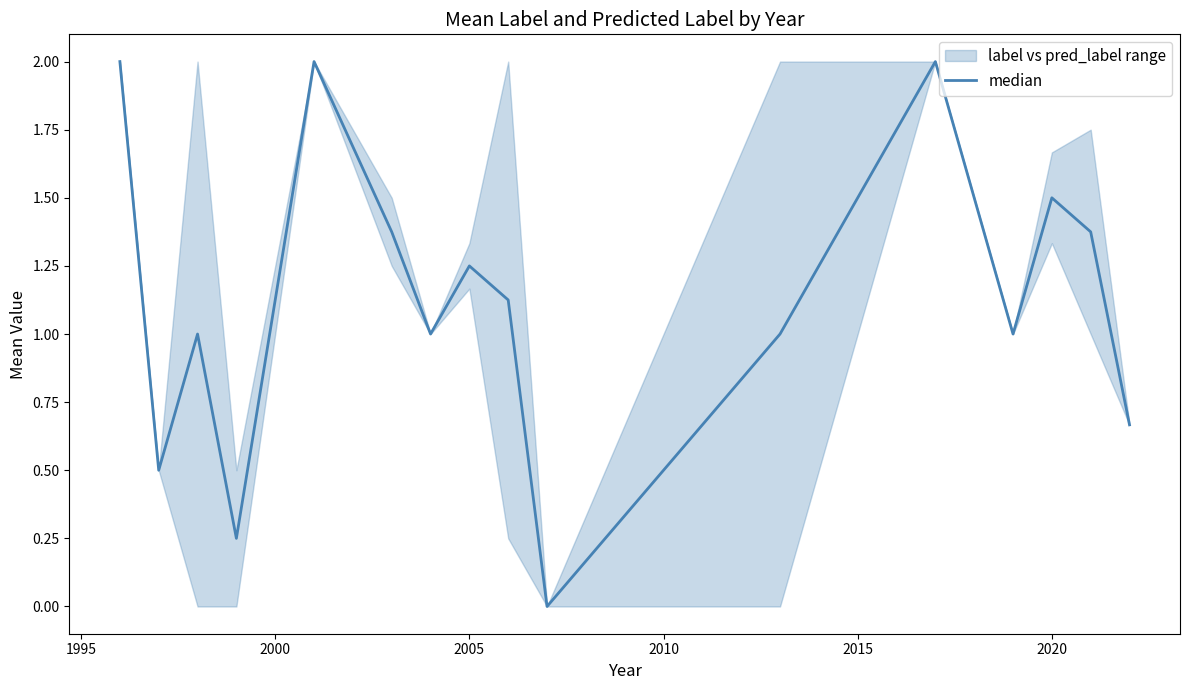

How many data points does each series have?

16